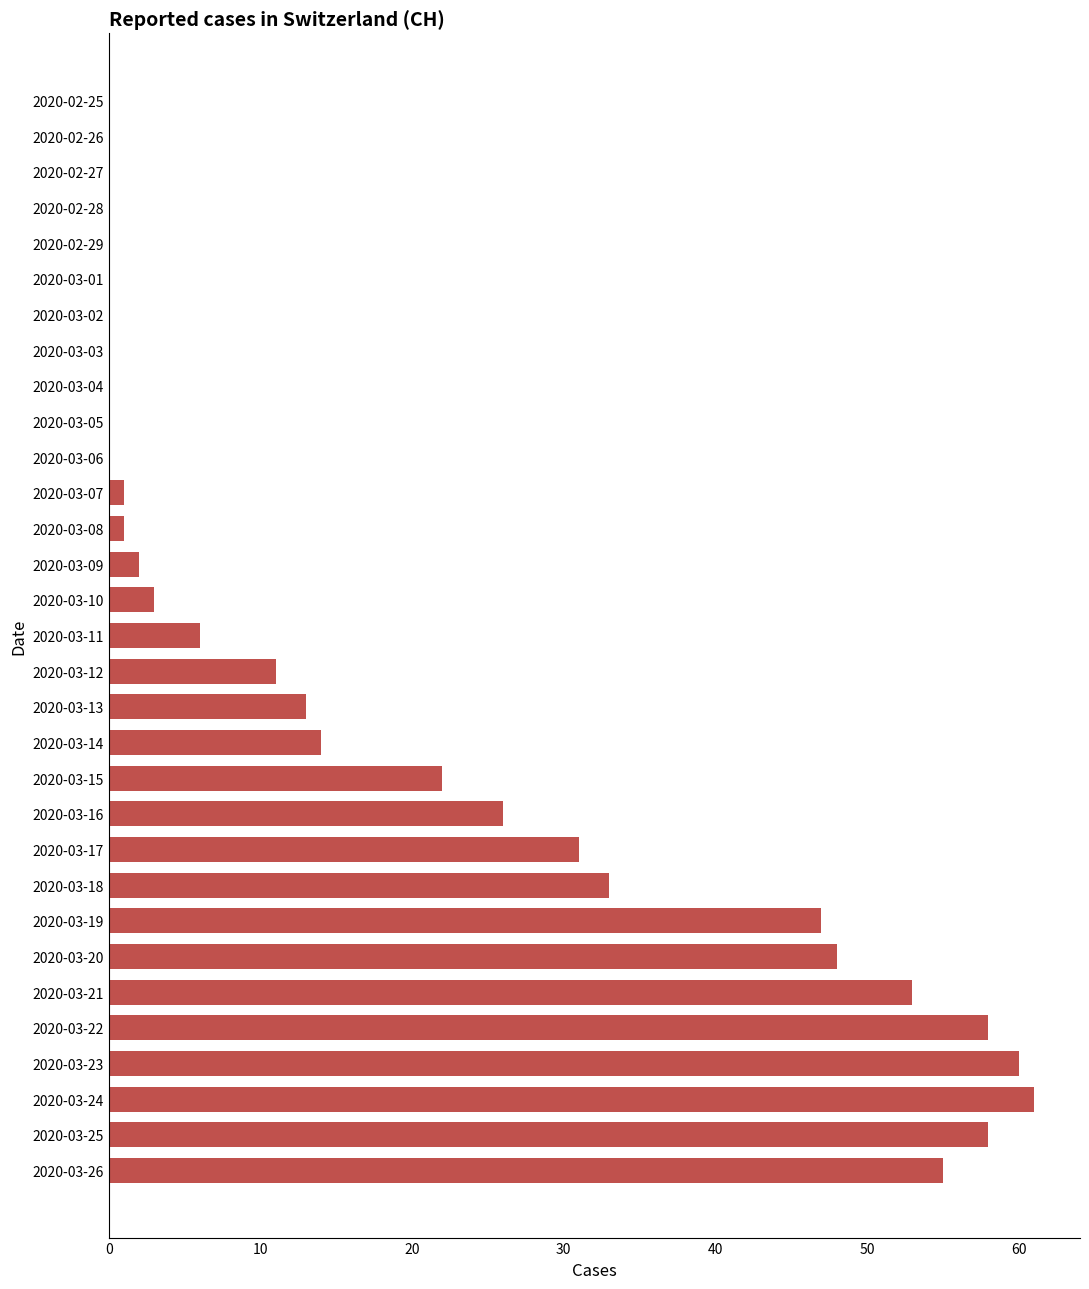

What is the sum of all values?

603